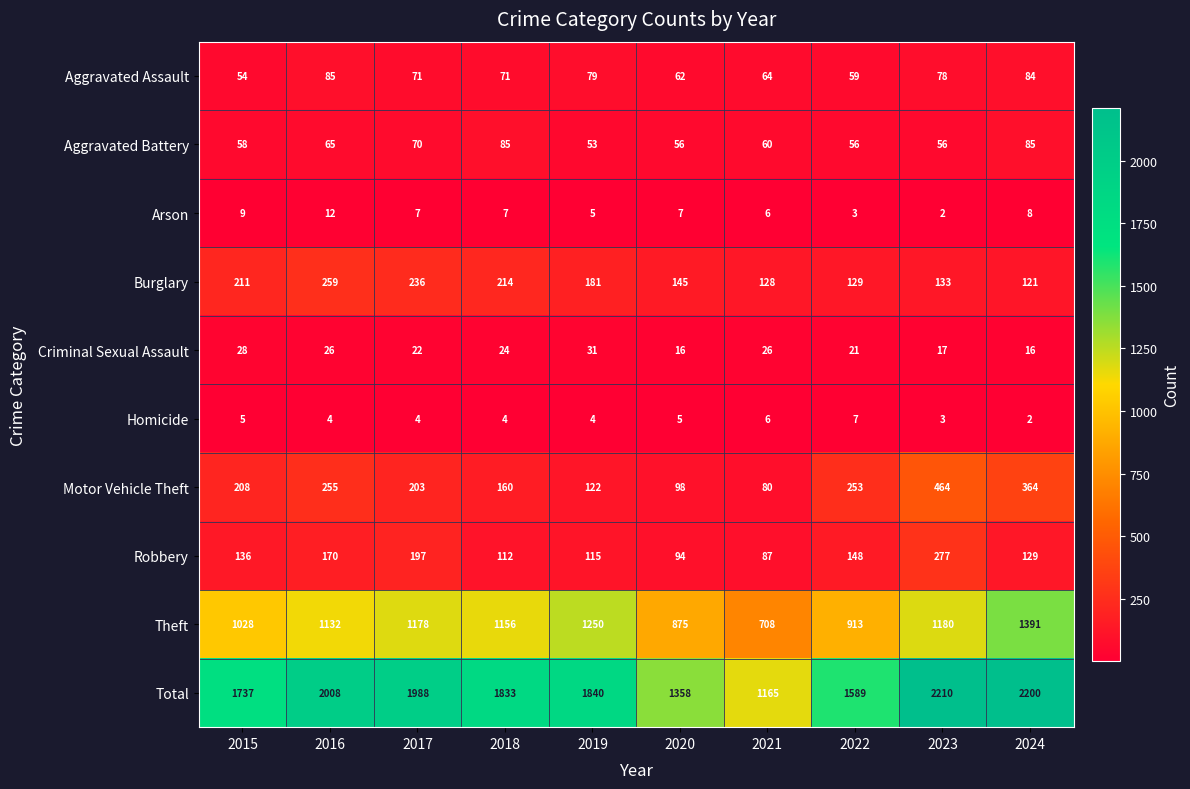

Where does the Aggravated Battery series first go above 60?

2016